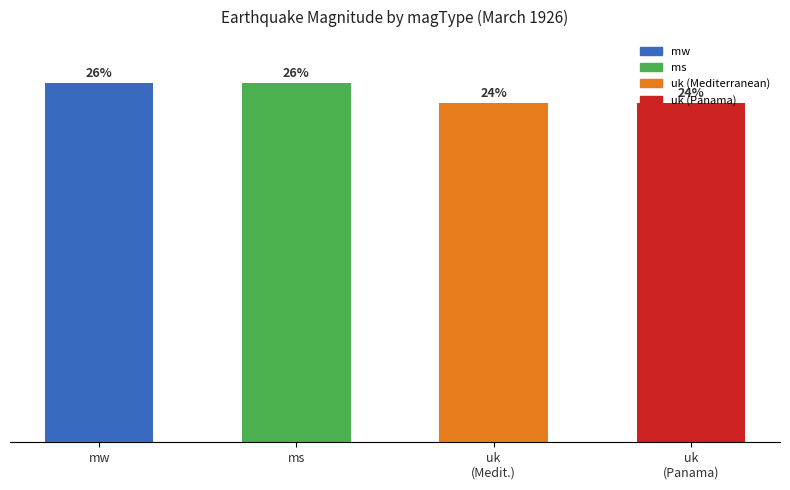

Does the chart contain any negative values?

No